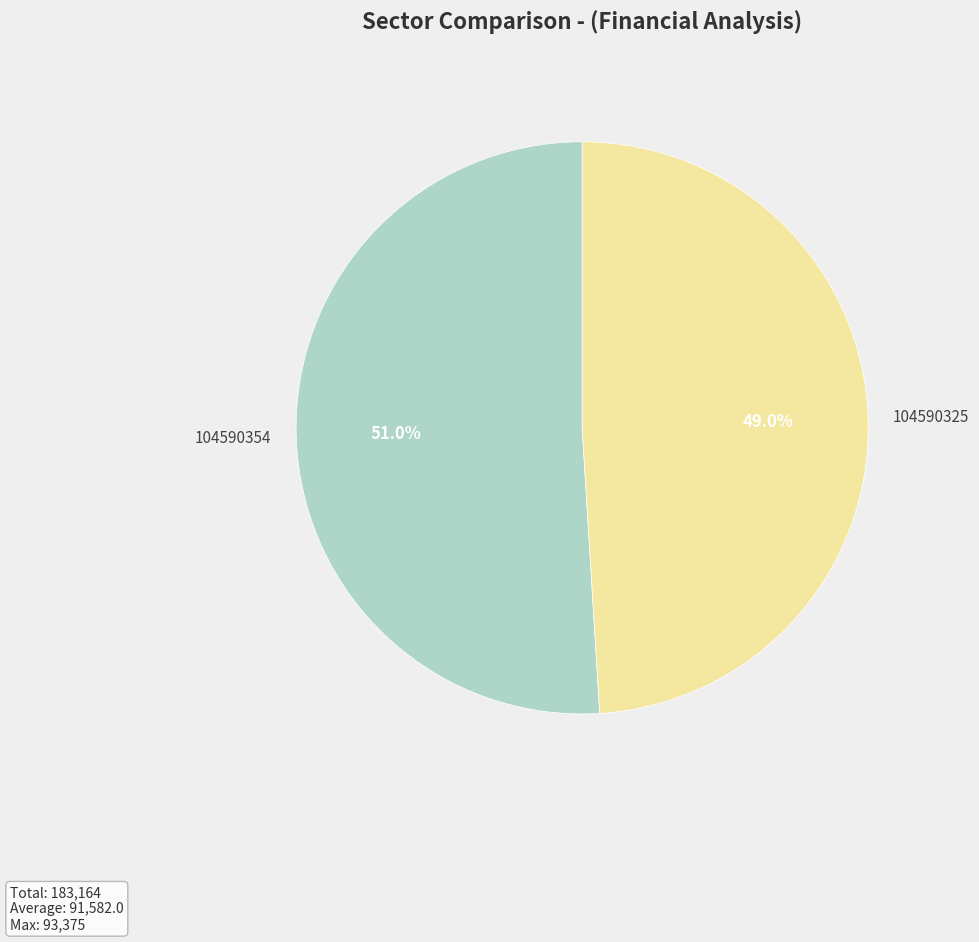

True or false: 104590354 accounts for 51% of the total.

True